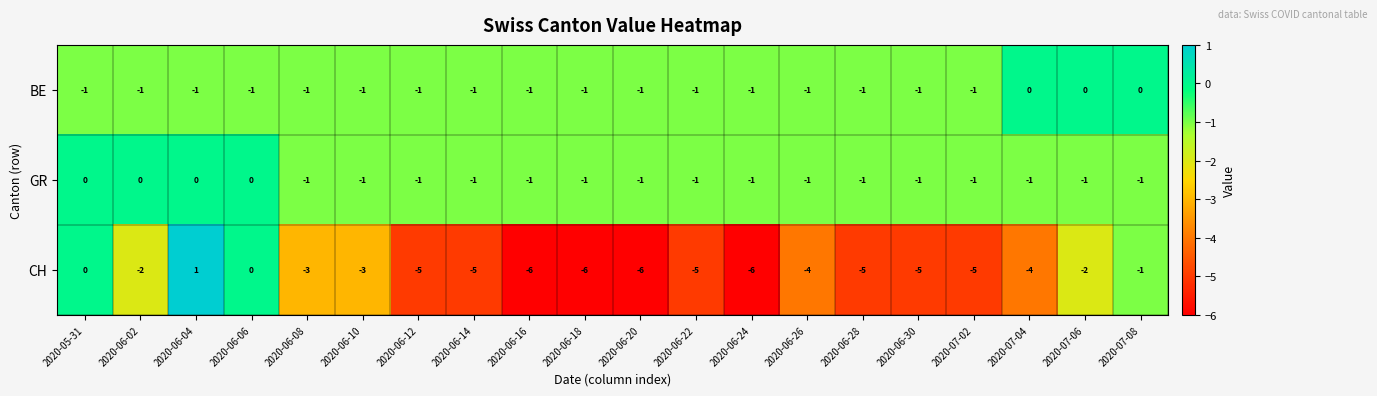

Between 2020-06-02 and 2020-06-24, which series saw the biggest shift?

CH